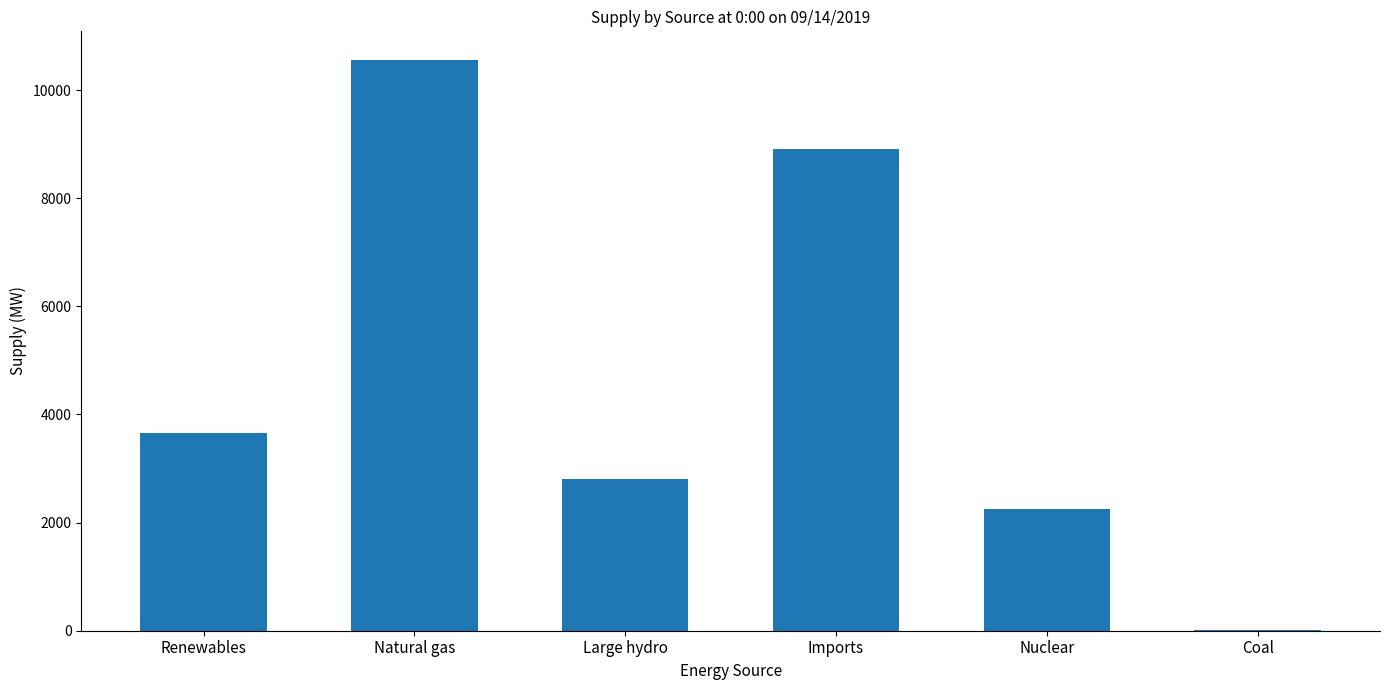

What is the average value?

4703